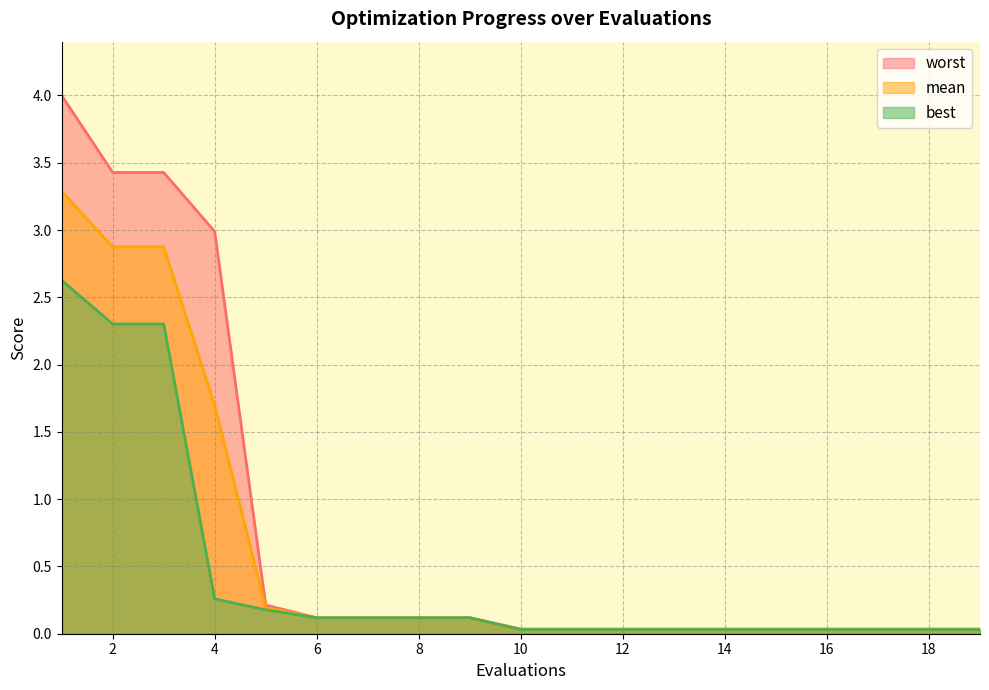

Reading right to left, transcribe all the data shown in this chart.

mean: 19=0.0	18=0.0	17=0.0	16=0.0	15=0.0	14=0.0	13=0.0	12=0.0	11=0.0	10=0.0	9=0.1	8=0.1	7=0.1	6=0.1	5=0.2	4=1.7	3=2.9	2=2.9	1=3.3
best: 19=0.0	18=0.0	17=0.0	16=0.0	15=0.0	14=0.0	13=0.0	12=0.0	11=0.0	10=0.0	9=0.1	8=0.1	7=0.1	6=0.1	5=0.2	4=0.3	3=2.3	2=2.3	1=2.6
worst: 19=0.0	18=0.0	17=0.0	16=0.0	15=0.0	14=0.0	13=0.0	12=0.0	11=0.0	10=0.0	9=0.1	8=0.1	7=0.1	6=0.1	5=0.2	4=3.0	3=3.4	2=3.4	1=4.0